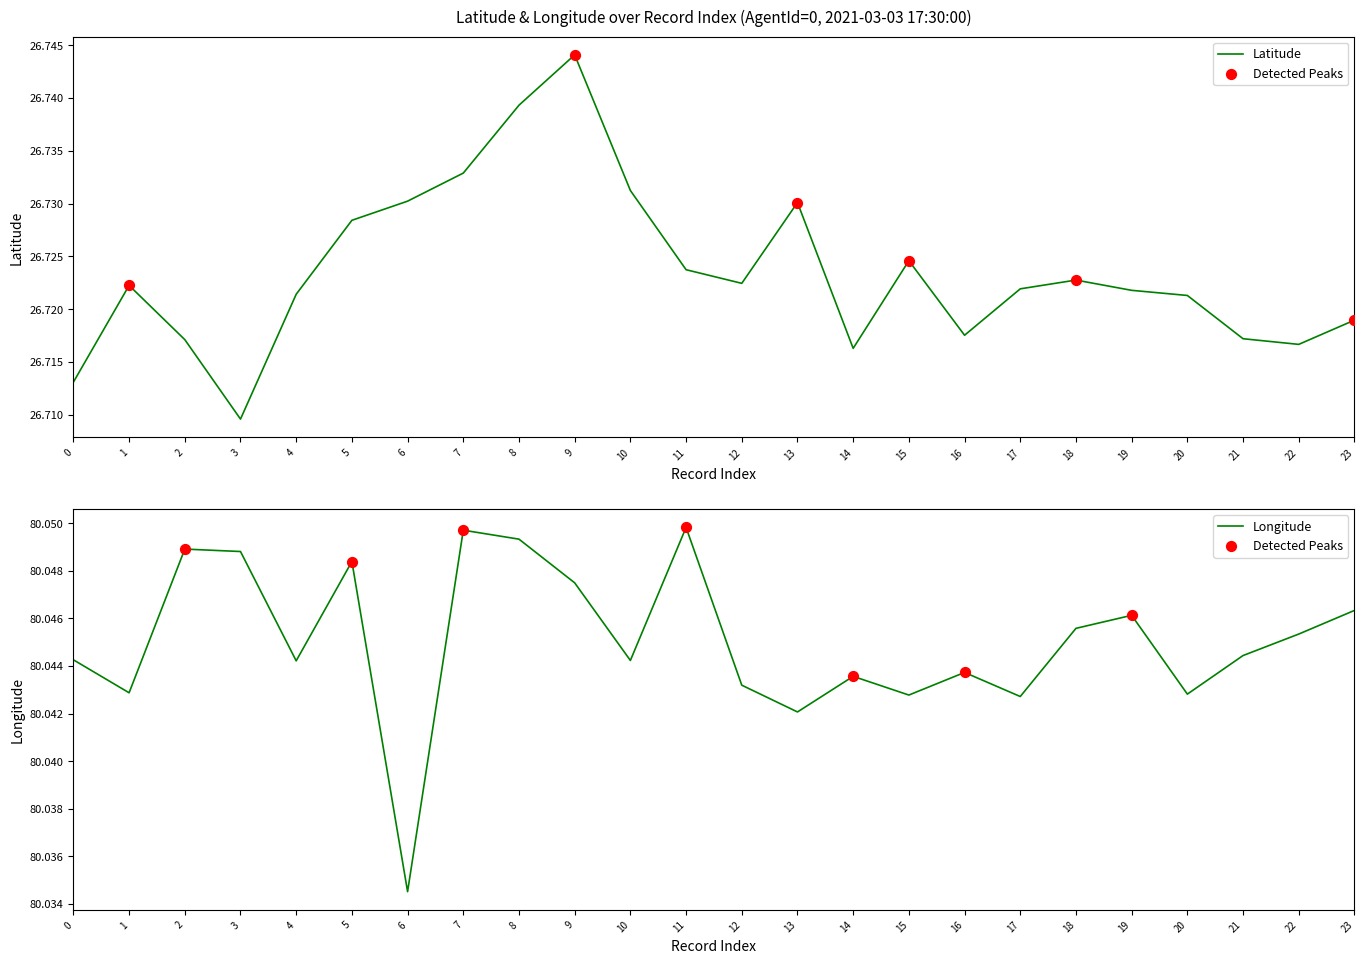

At how many categories does at least one series exceed 70?

24